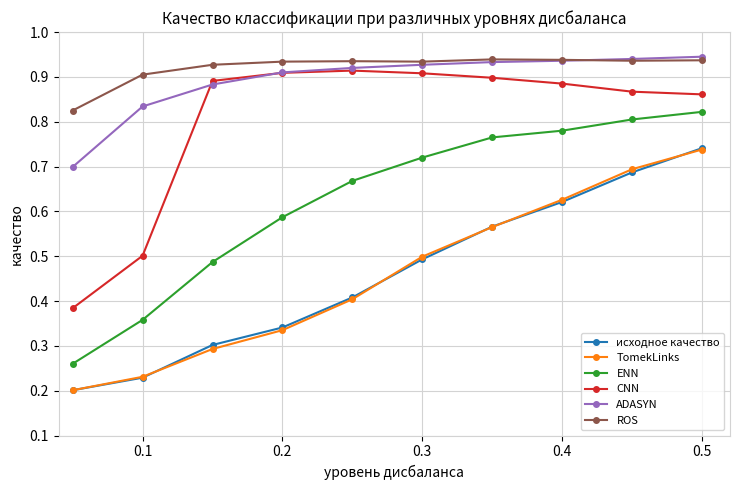

True or false: TomekLinks and ADASYN intersect in this chart.

False